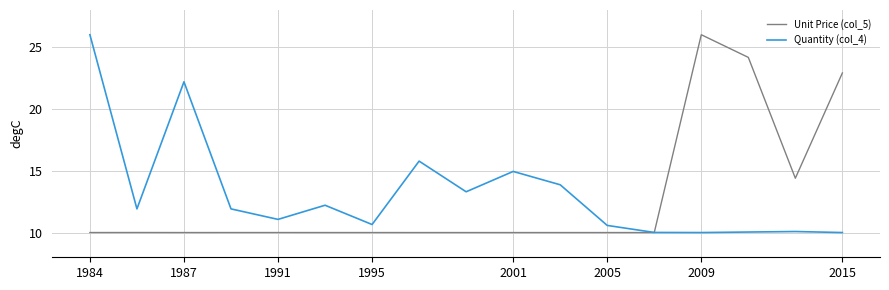

What is the minimum value shown in the chart?

10.0